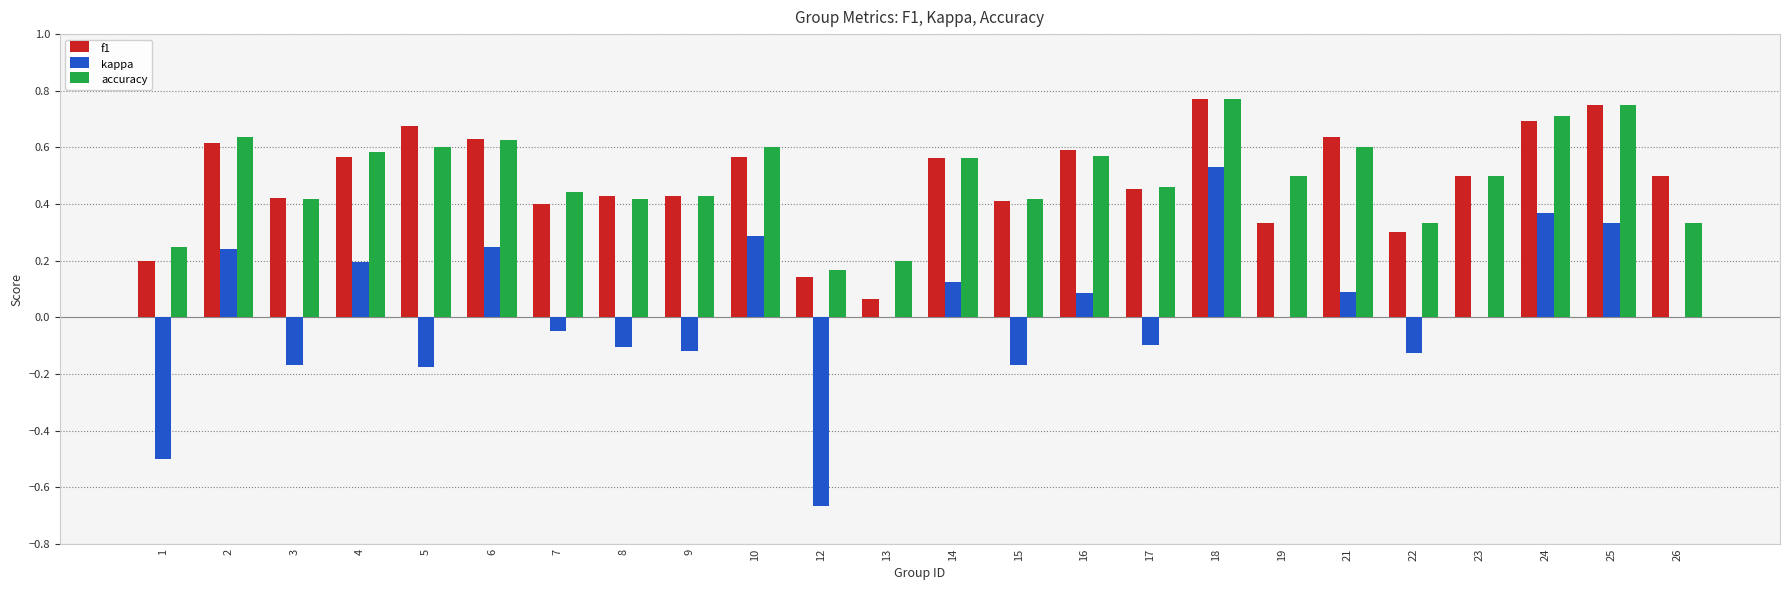

What are all the series names shown in the legend?

f1, kappa, accuracy